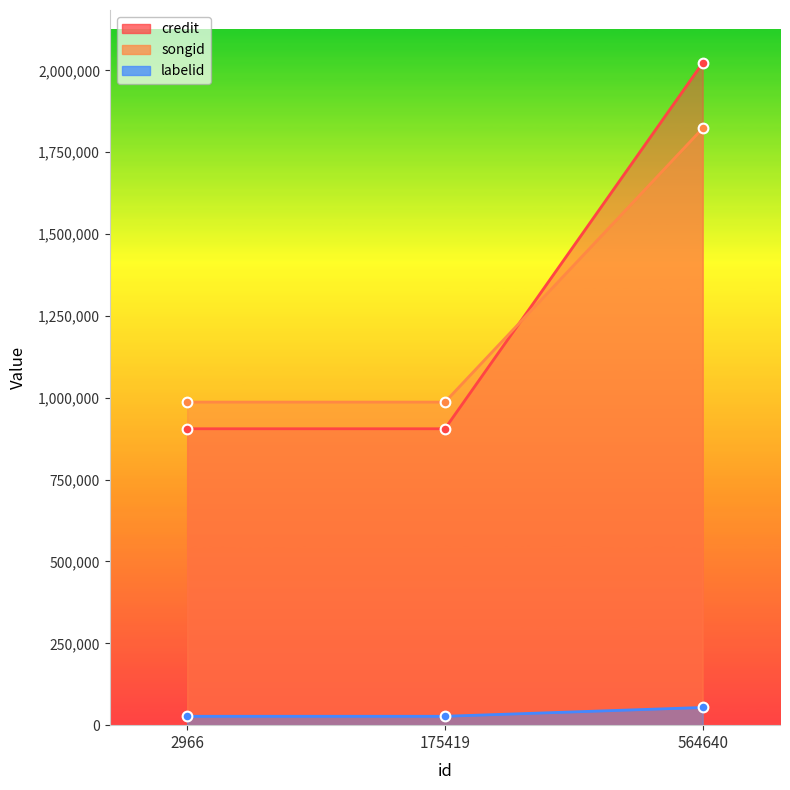

List the labels in order of credit value, smallest first.

2966, 175419, 564640